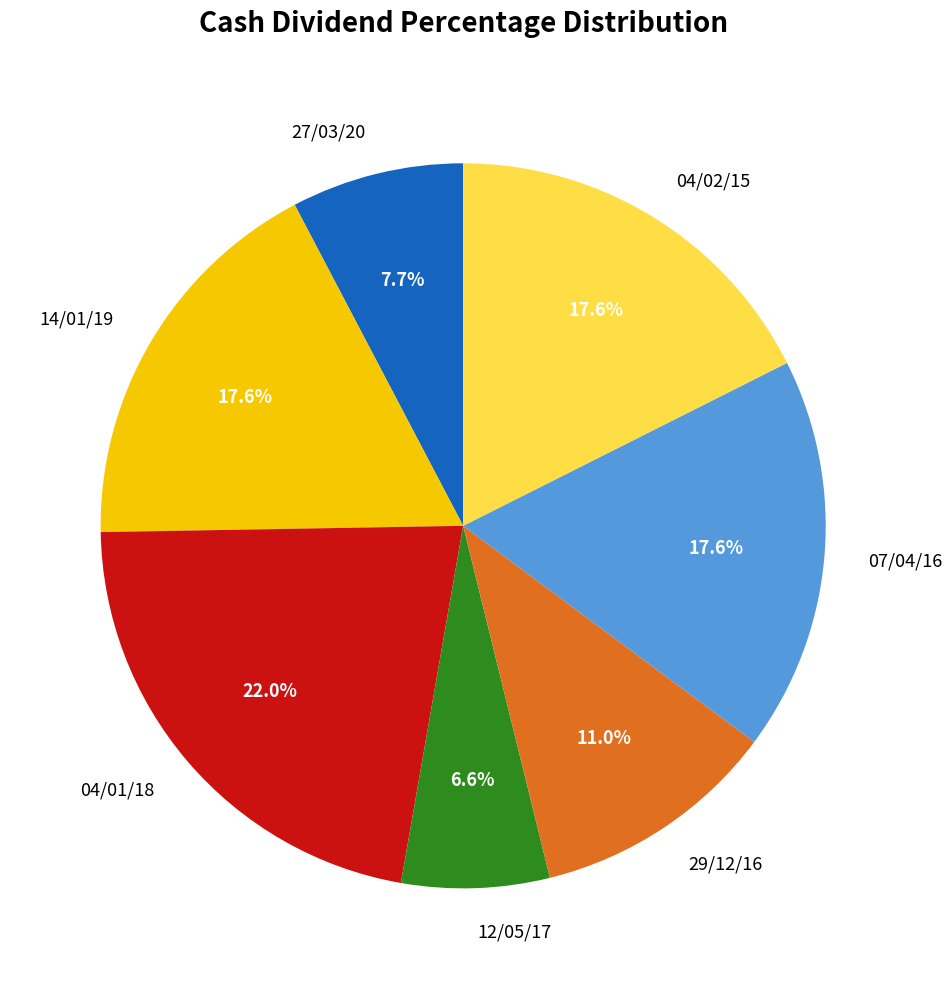

To the nearest percent, what is the difference between the 29/12/16 and 12/05/17 slice percentages?

4%